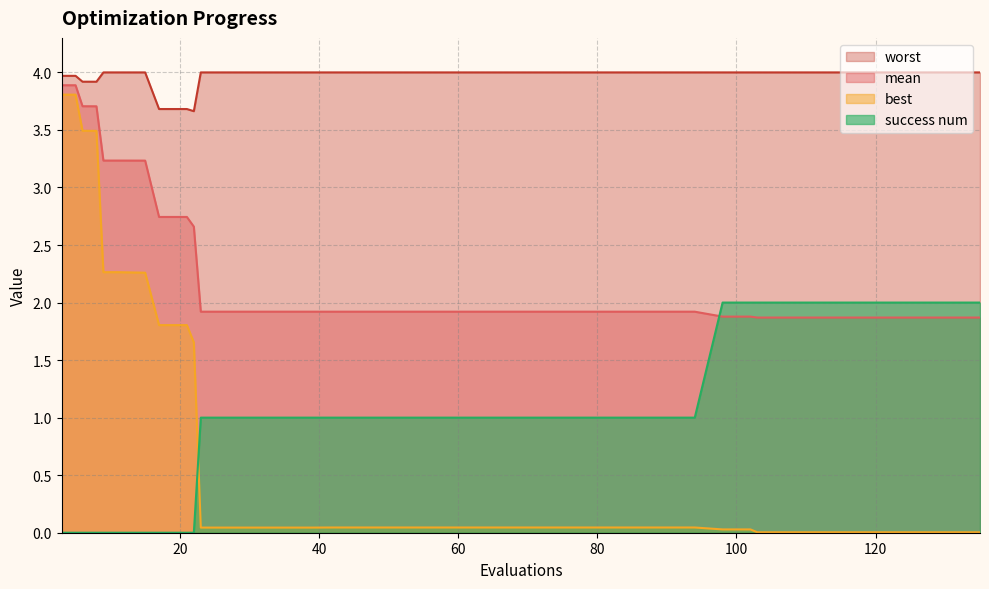

Between which two adjacent categories do mean and success num first intersect?

94 and 98